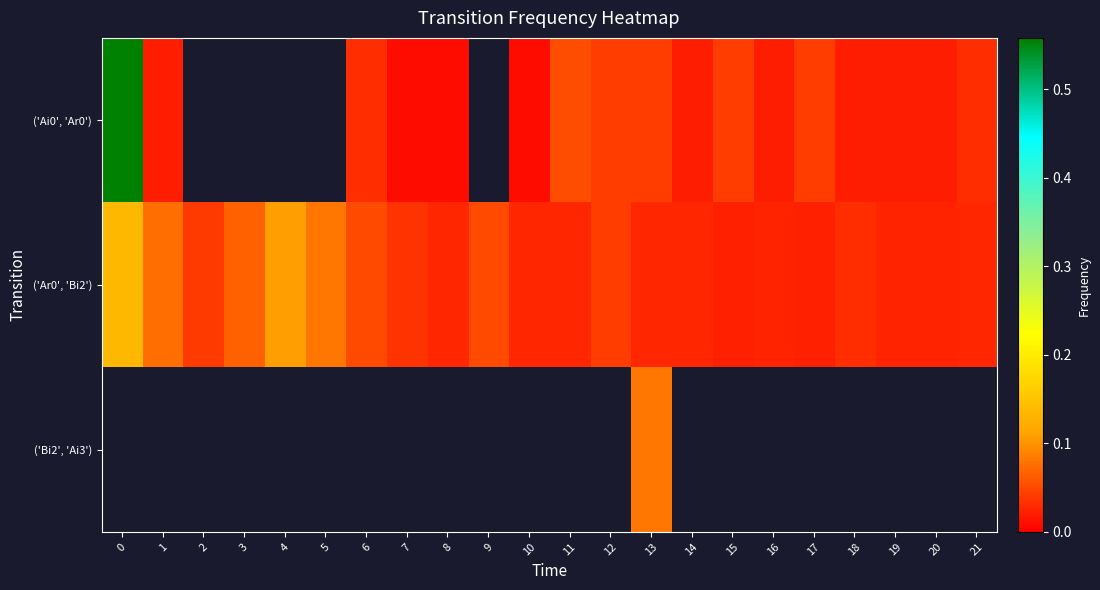

What is the sum of all ('Ar0', 'Bi2') values?

1.0